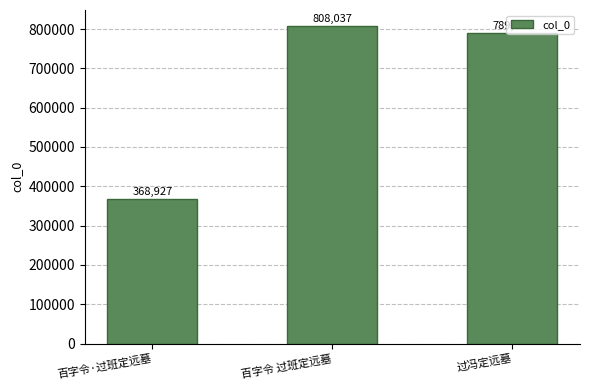

How many data points does each series have?

3